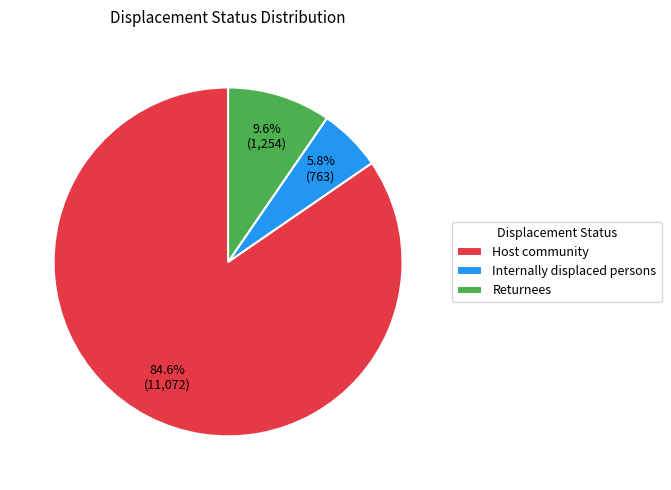

To the nearest percent, what is the combined percentage of Internally displaced persons and Returnees?

15%